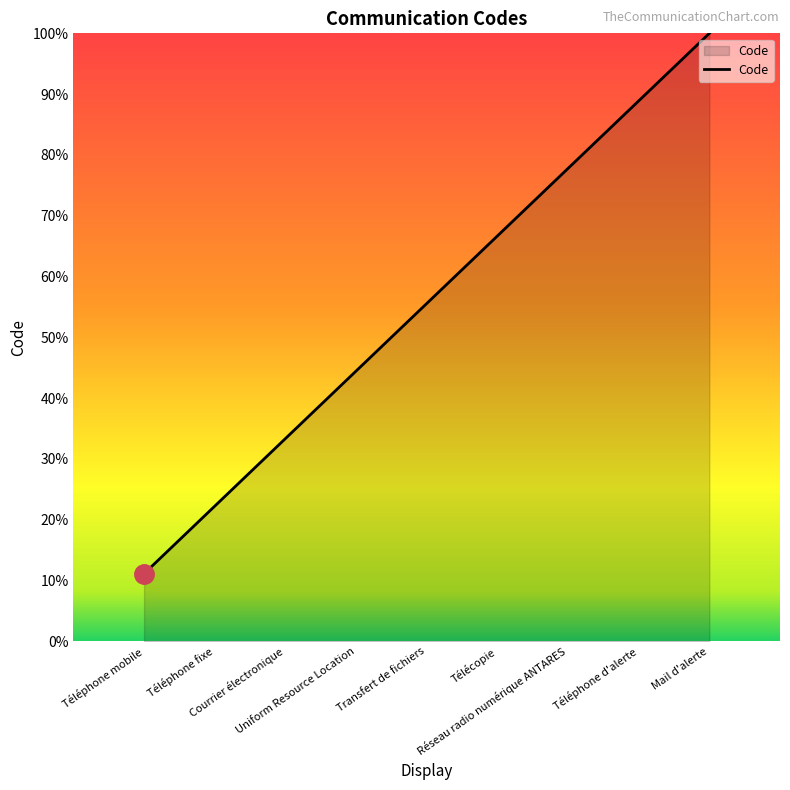

Is it true that the value at Courrier électronique is 33.3?

True